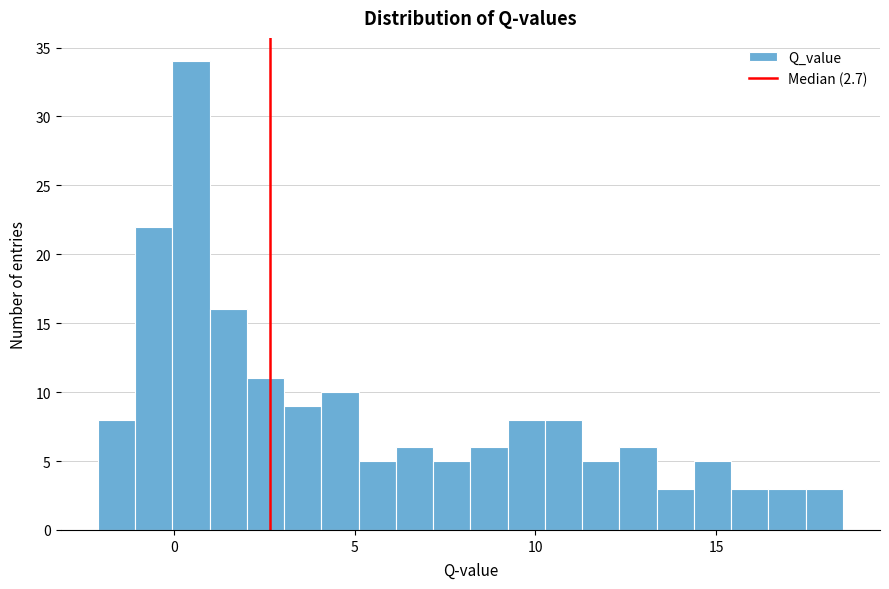

Around what value on the x-axis is the tallest bar? Give the approximate position of its centre, as read against the axis.

0.5